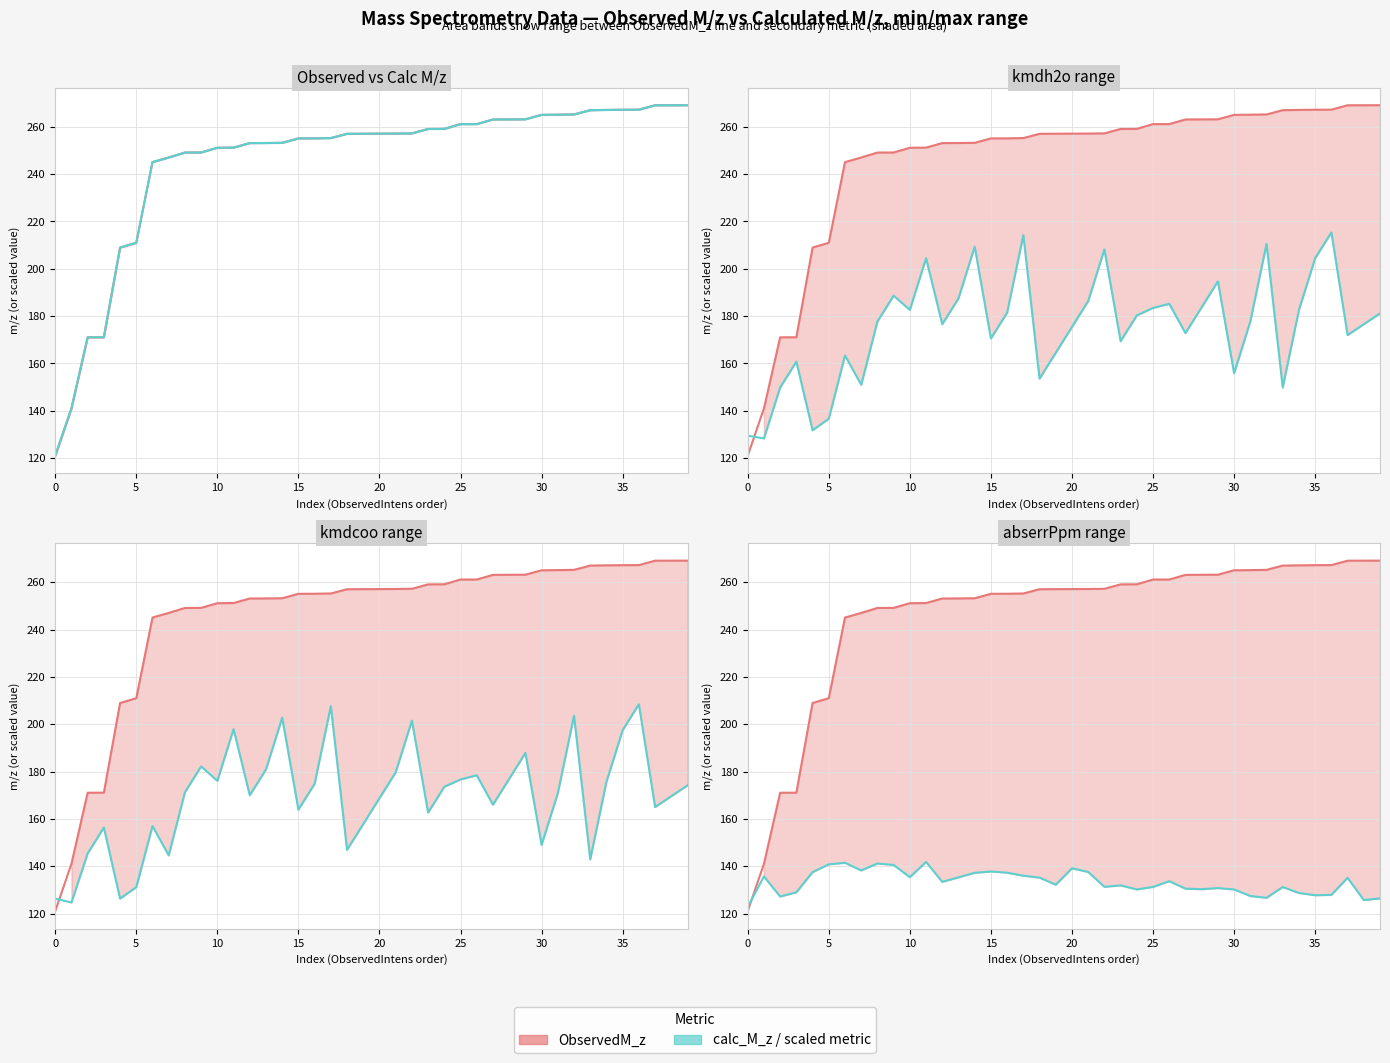

How many categories are shown in the chart?

40